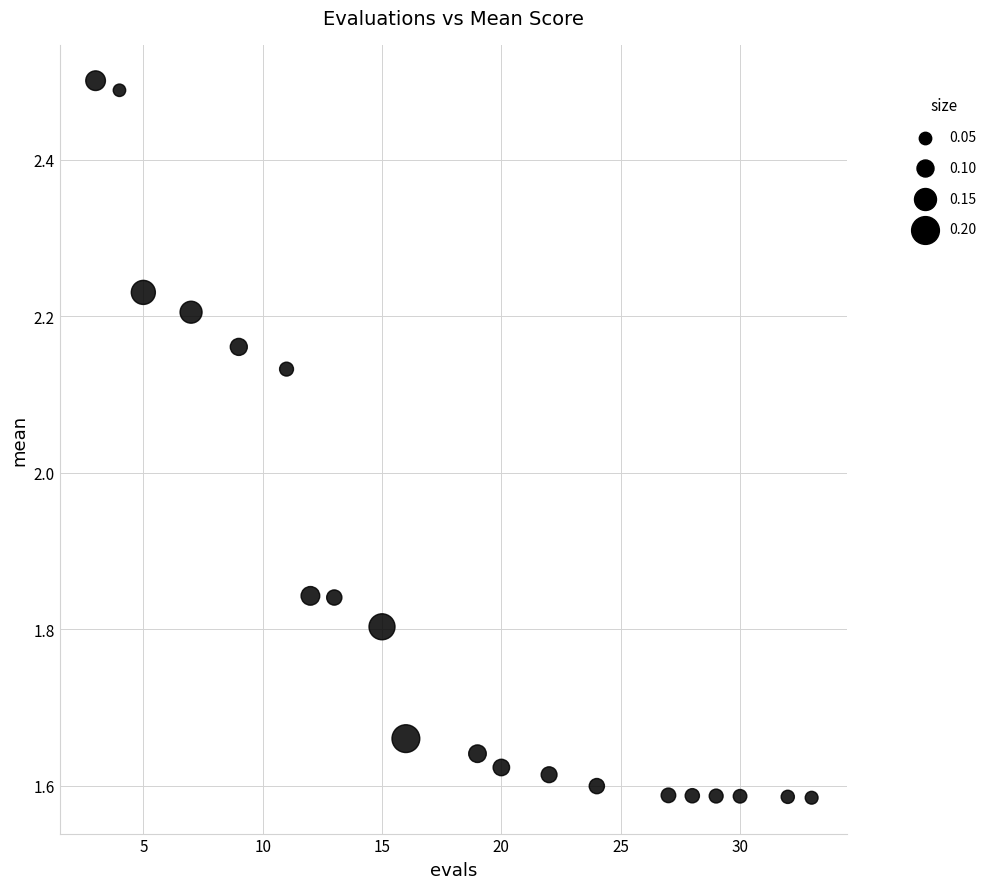

What is the range of X values (max minus min)?

30.0